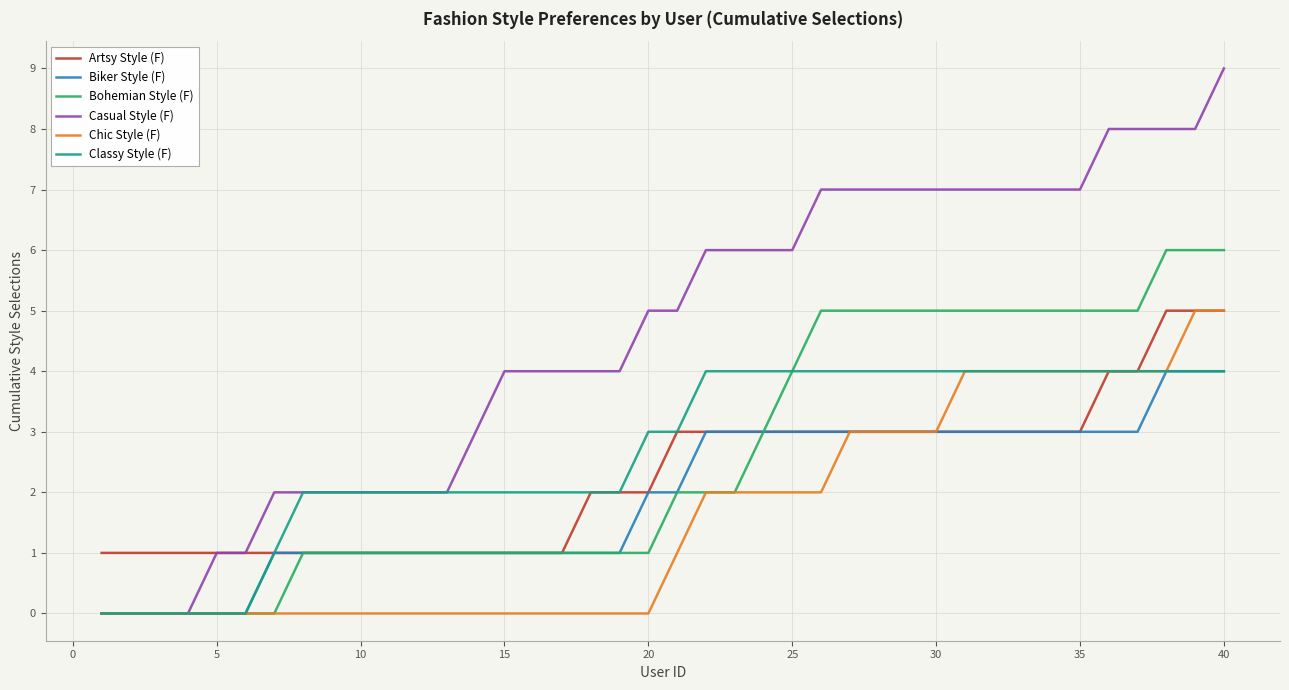

What is the difference between the maximum and minimum values in the Casual Style (F) series?

9